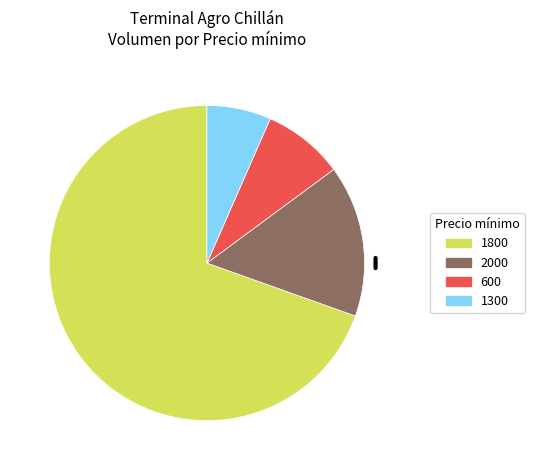

Rank the categories by value from lowest to highest.

1300, 600, 2000, 1800